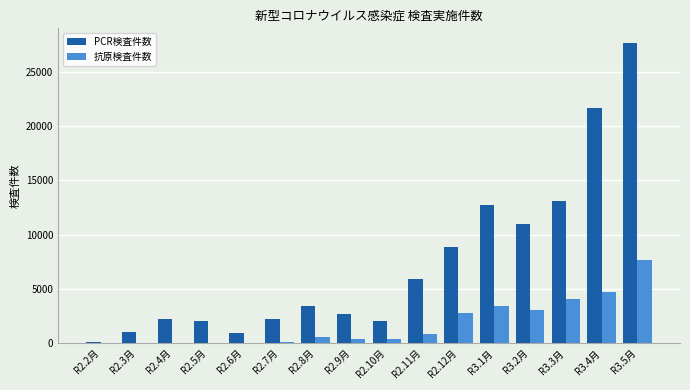

Which series has the largest total across all categories?

PCR検査件数